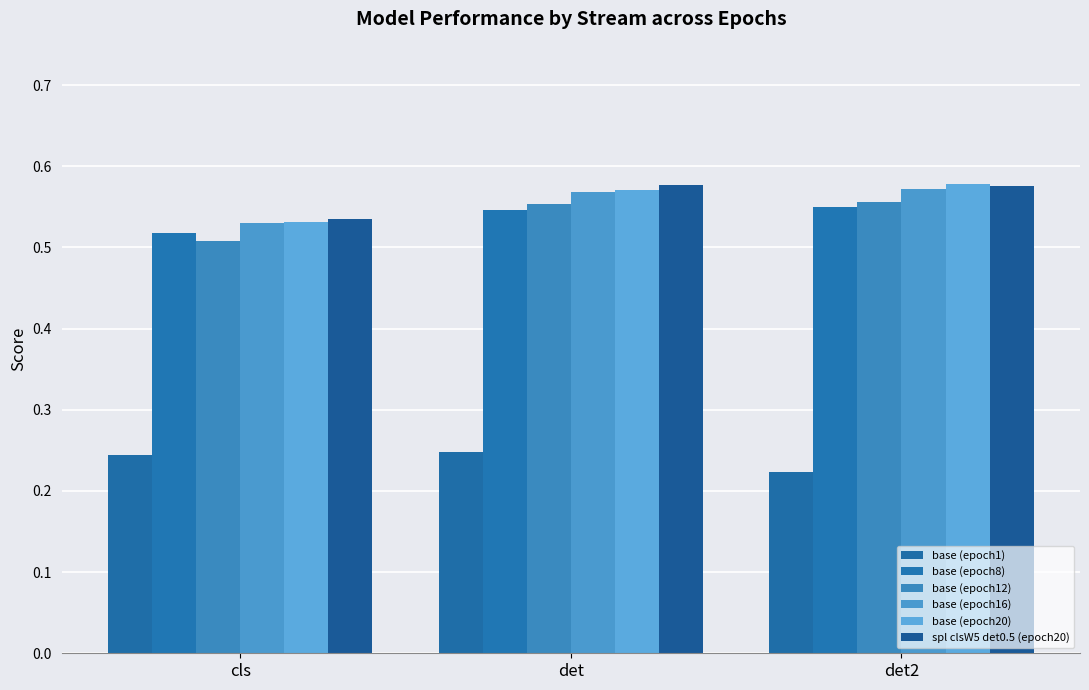

Is it true that base (epoch16) equals 0.7 at cls?

False